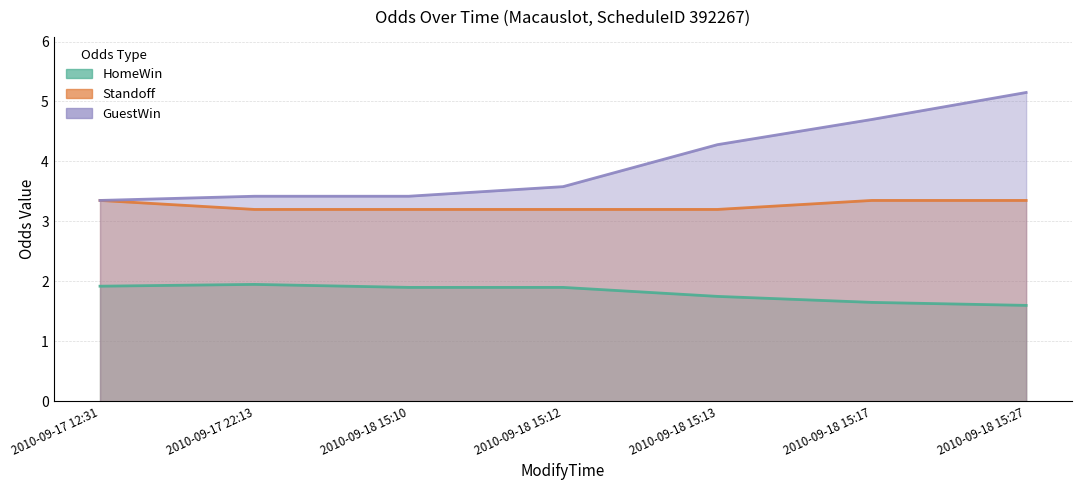

Rank the series by their average value, from highest to lowest.

GuestWin, Standoff, HomeWin